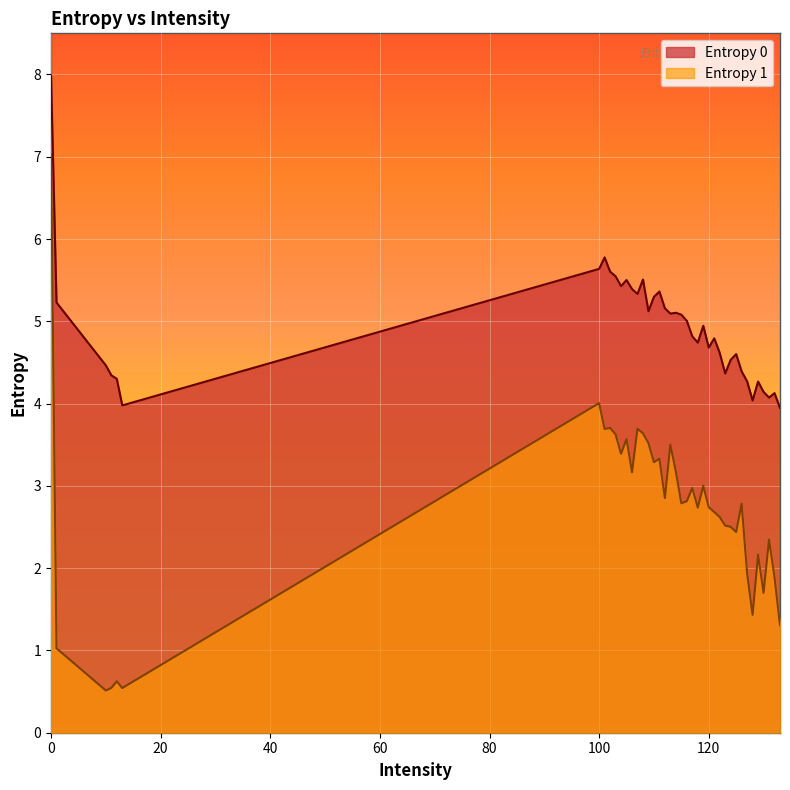

What is the difference between the highest and lowest values at 120?

1.9